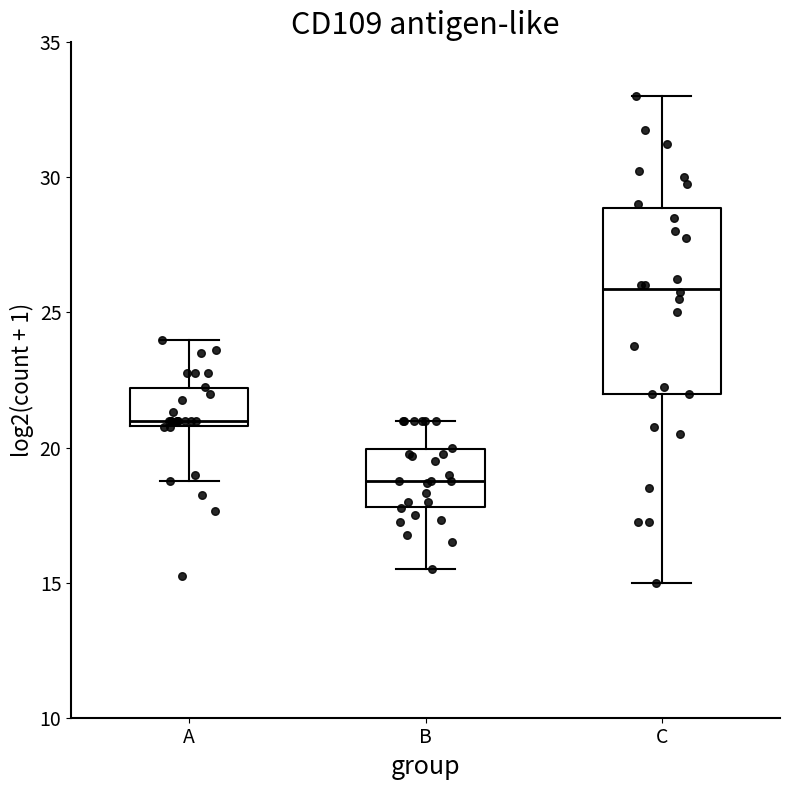

Where does the median line of the box for C sit on the y-axis? The values are not printed on the chart, so give them approximately, as read against the axis.

26.0